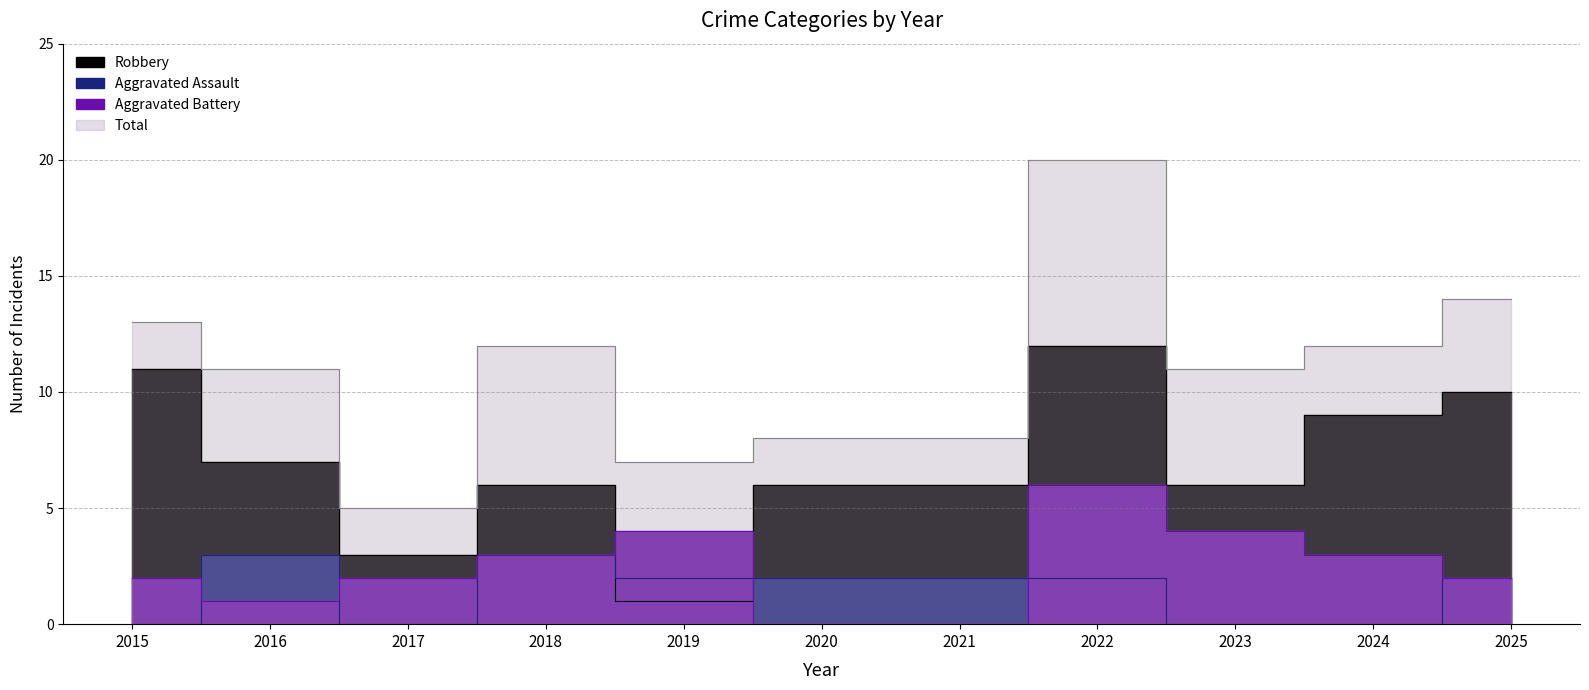

Where is the first local minimum for Total?

2017